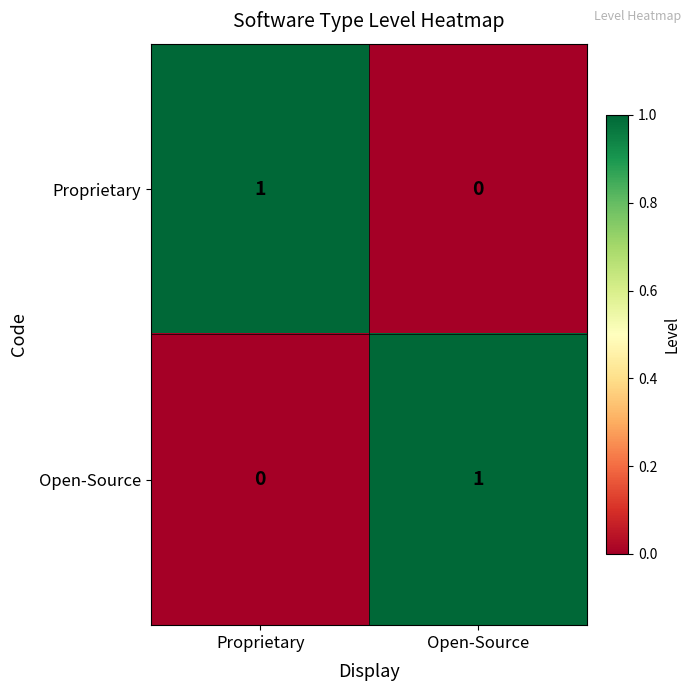

Where is Open-Source nearest to the value 0?

Proprietary